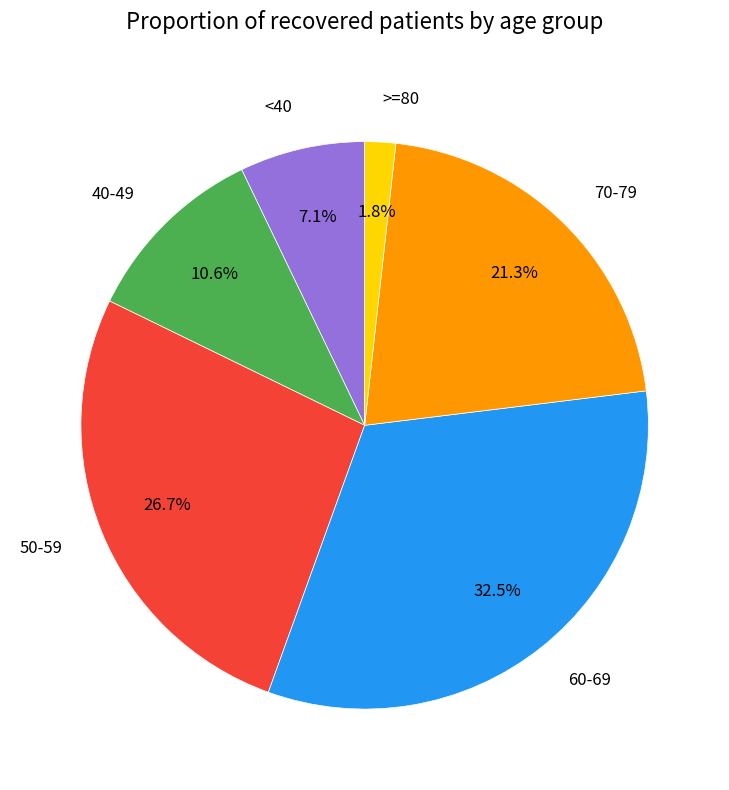

Which slice is the smallest?

>=80